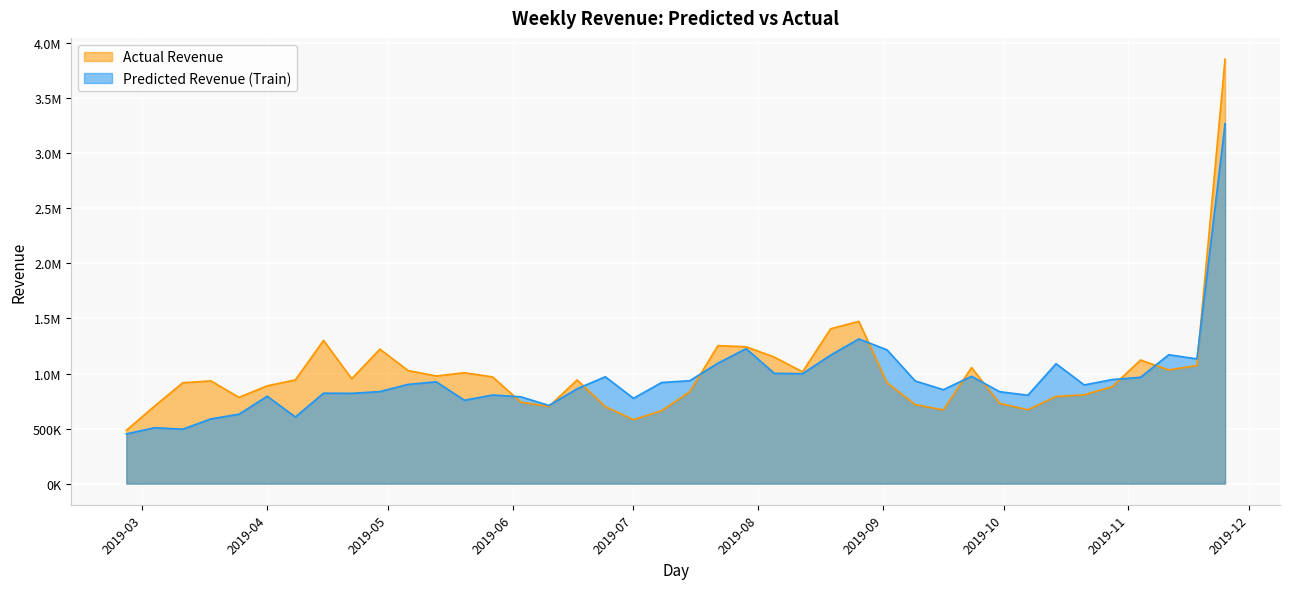

What is the difference between the highest and lowest values at 2019-07-29?

17156.9